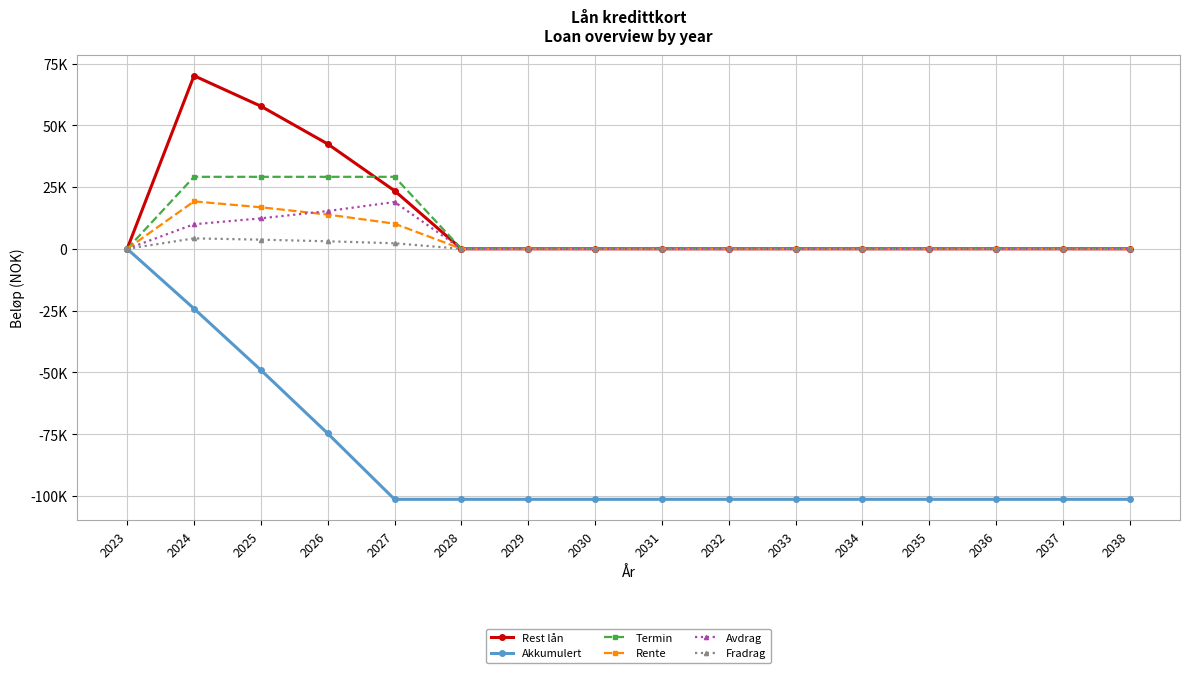

What is the sum of all Rest lån values?

193746.0